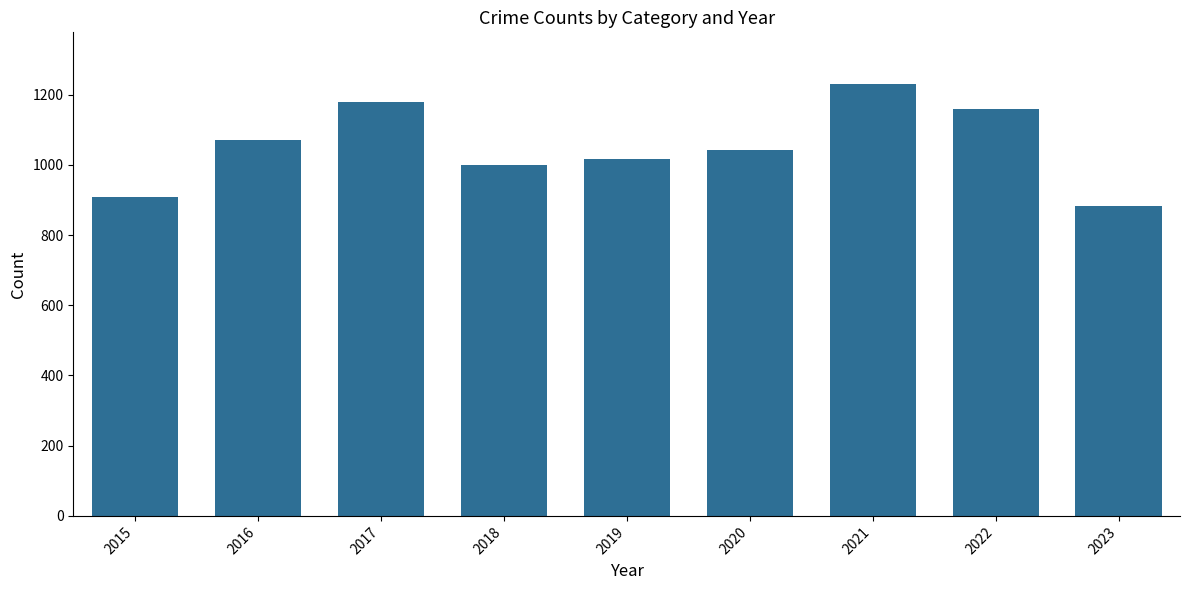

What is the difference between the second highest and minimum values?

297